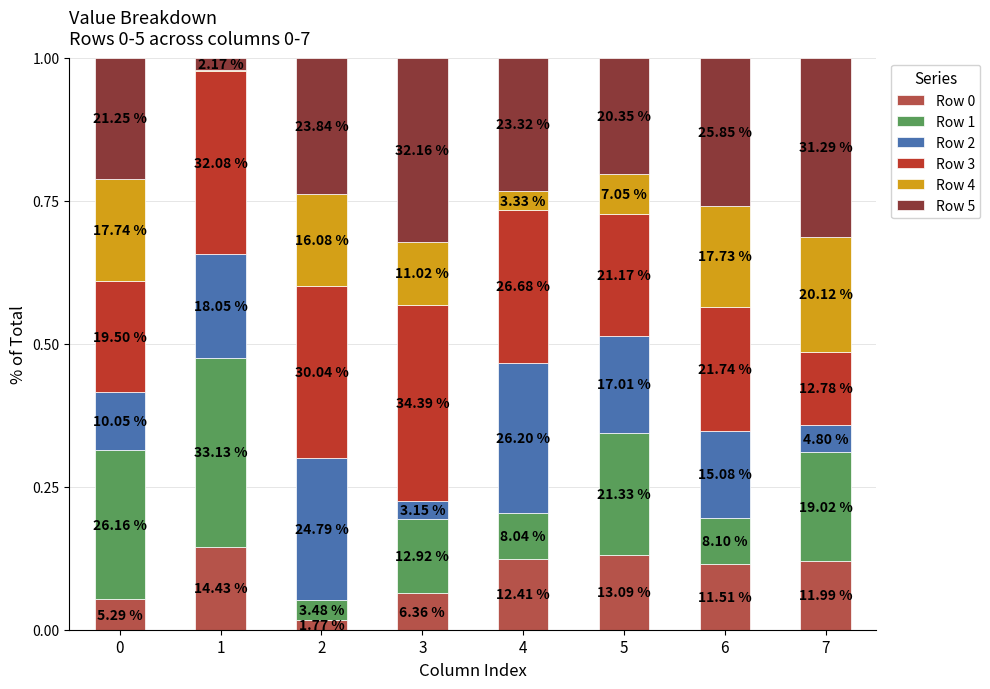

Are the bars grouped side by side (vs. stacked)?

No